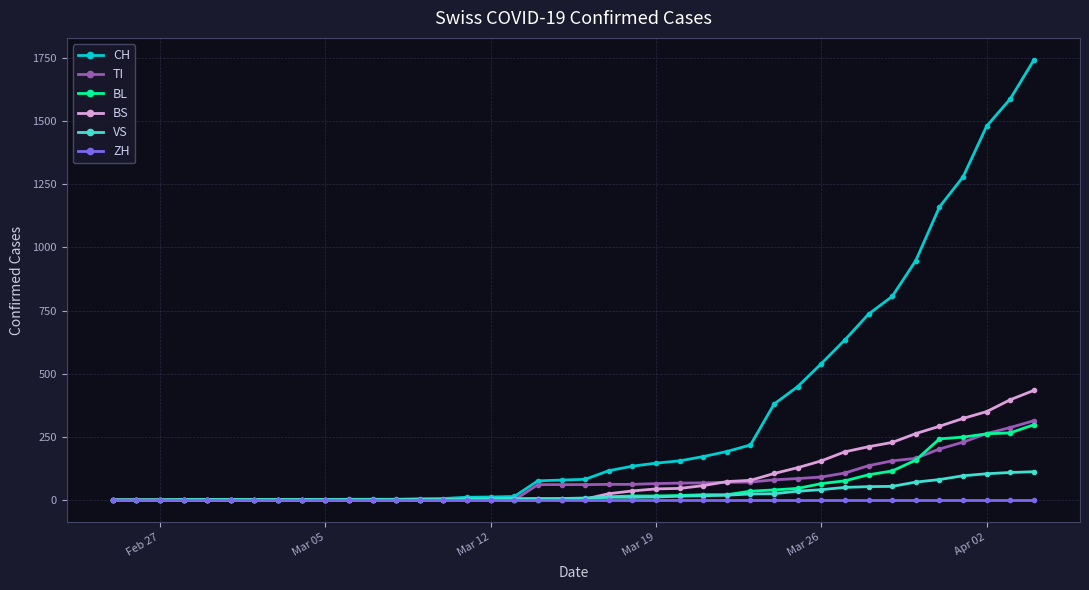

Which series has the largest total across all categories?

CH